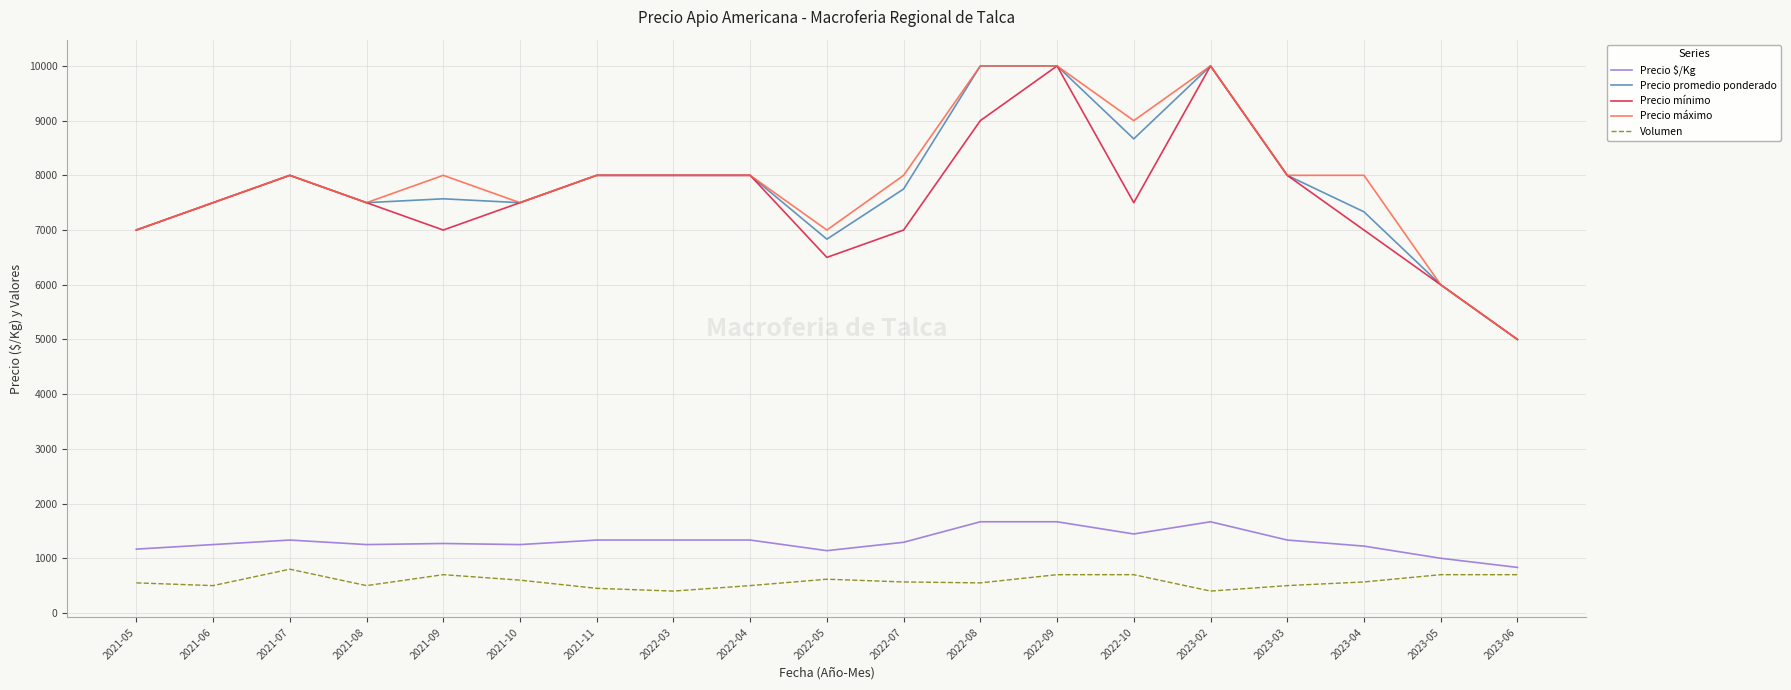

Is the value of Precio máximo at 2023-06 greater than the value of Volumen at 2022-05?

Yes